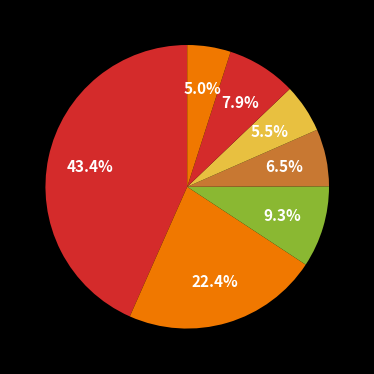

What is the largest slice in the pie chart?

Conflict